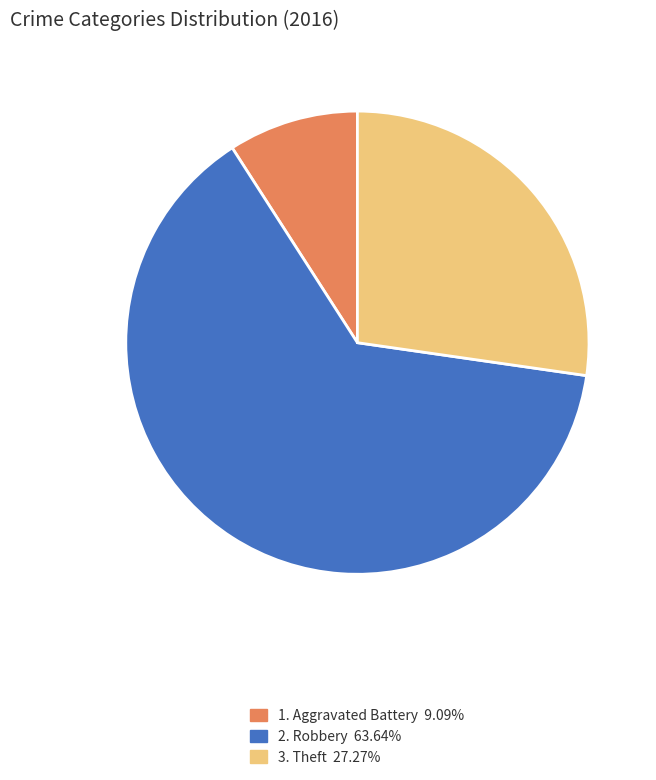

Is there a majority slice in this chart?

Yes